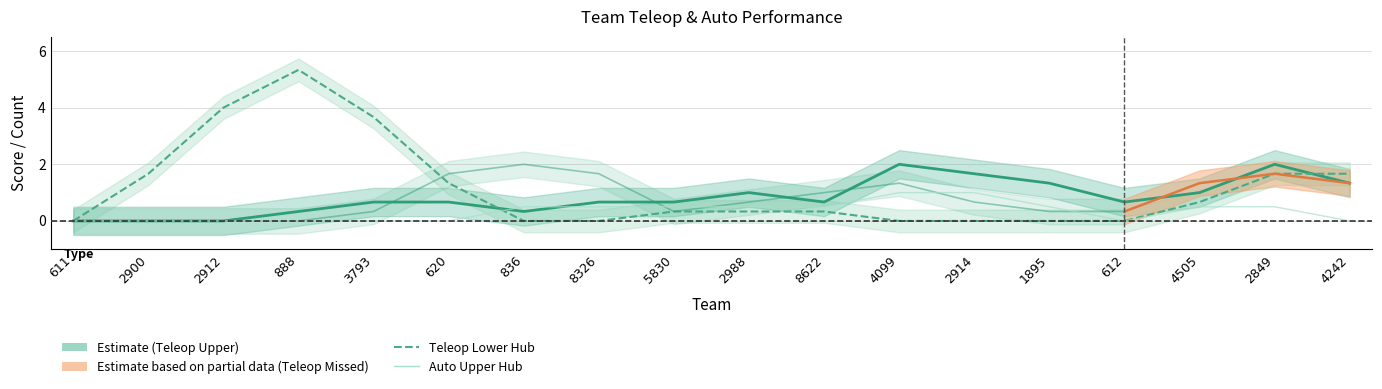

True or false: Auto Upper Hub has a value of 0.5 at 2849.

True